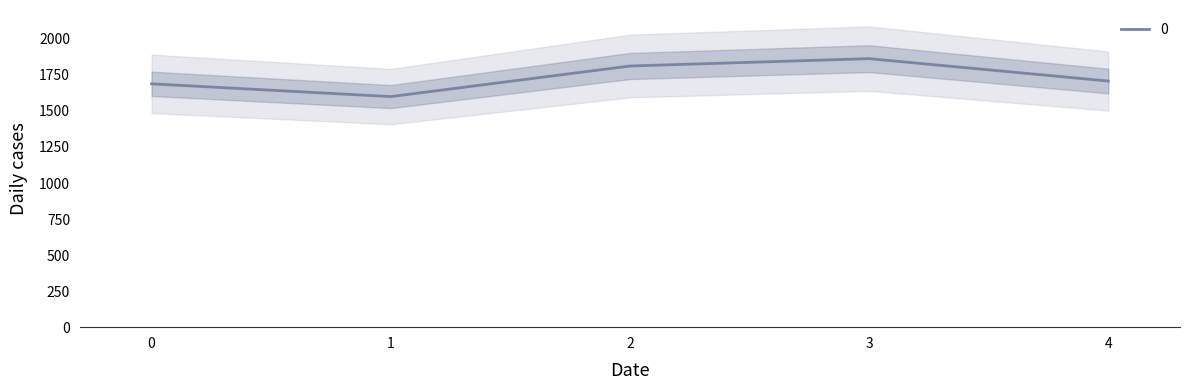

Between 0 and 4, which is larger?

4